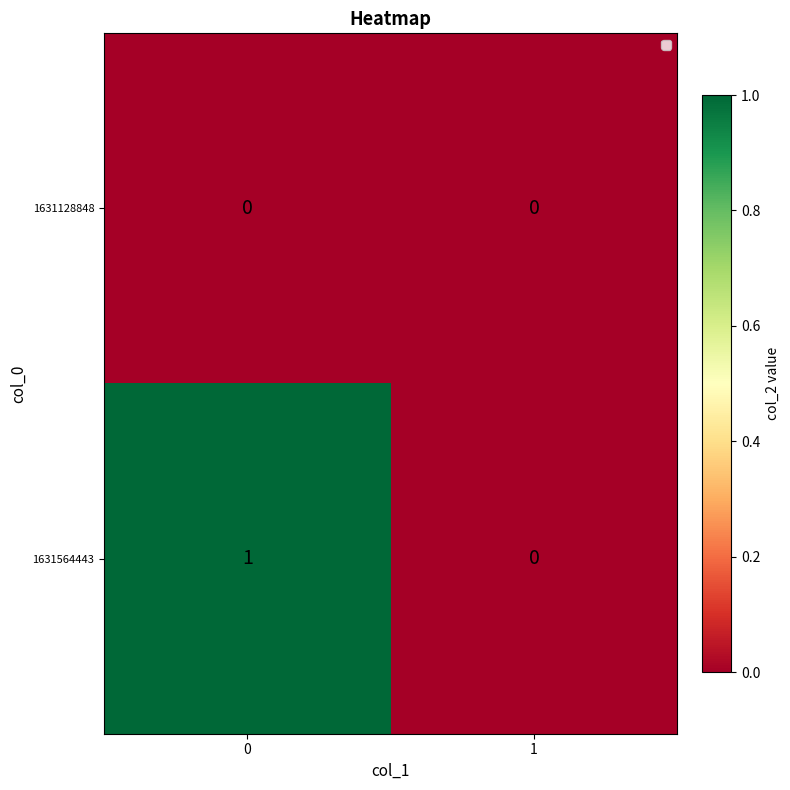

The 1631564443 series shows 0 at 1. True or false?

True